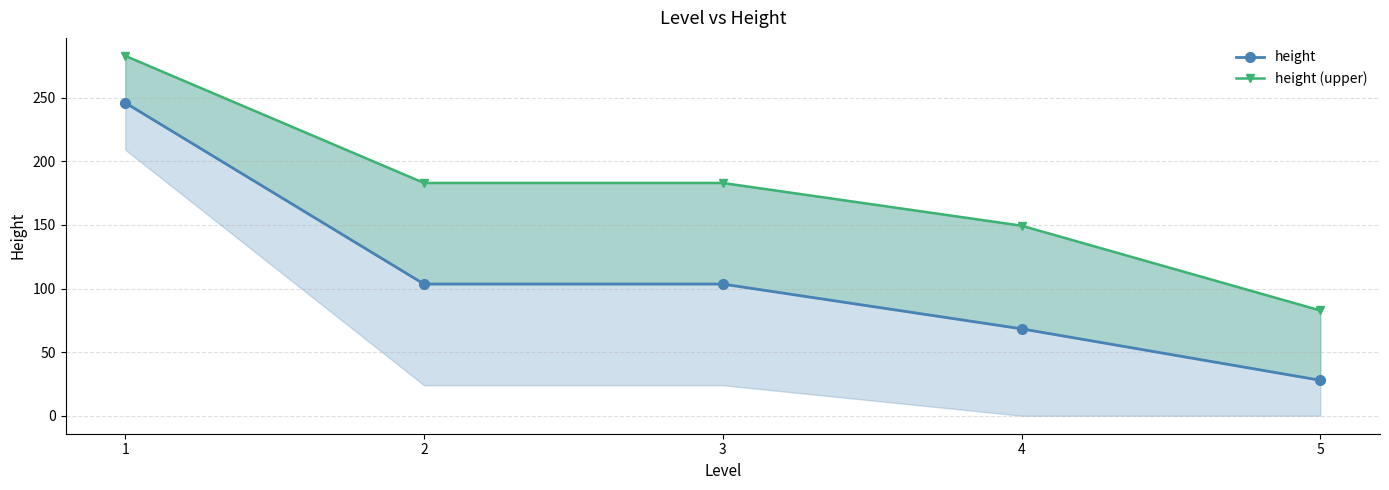

At which category is the sum across all series the highest?

1